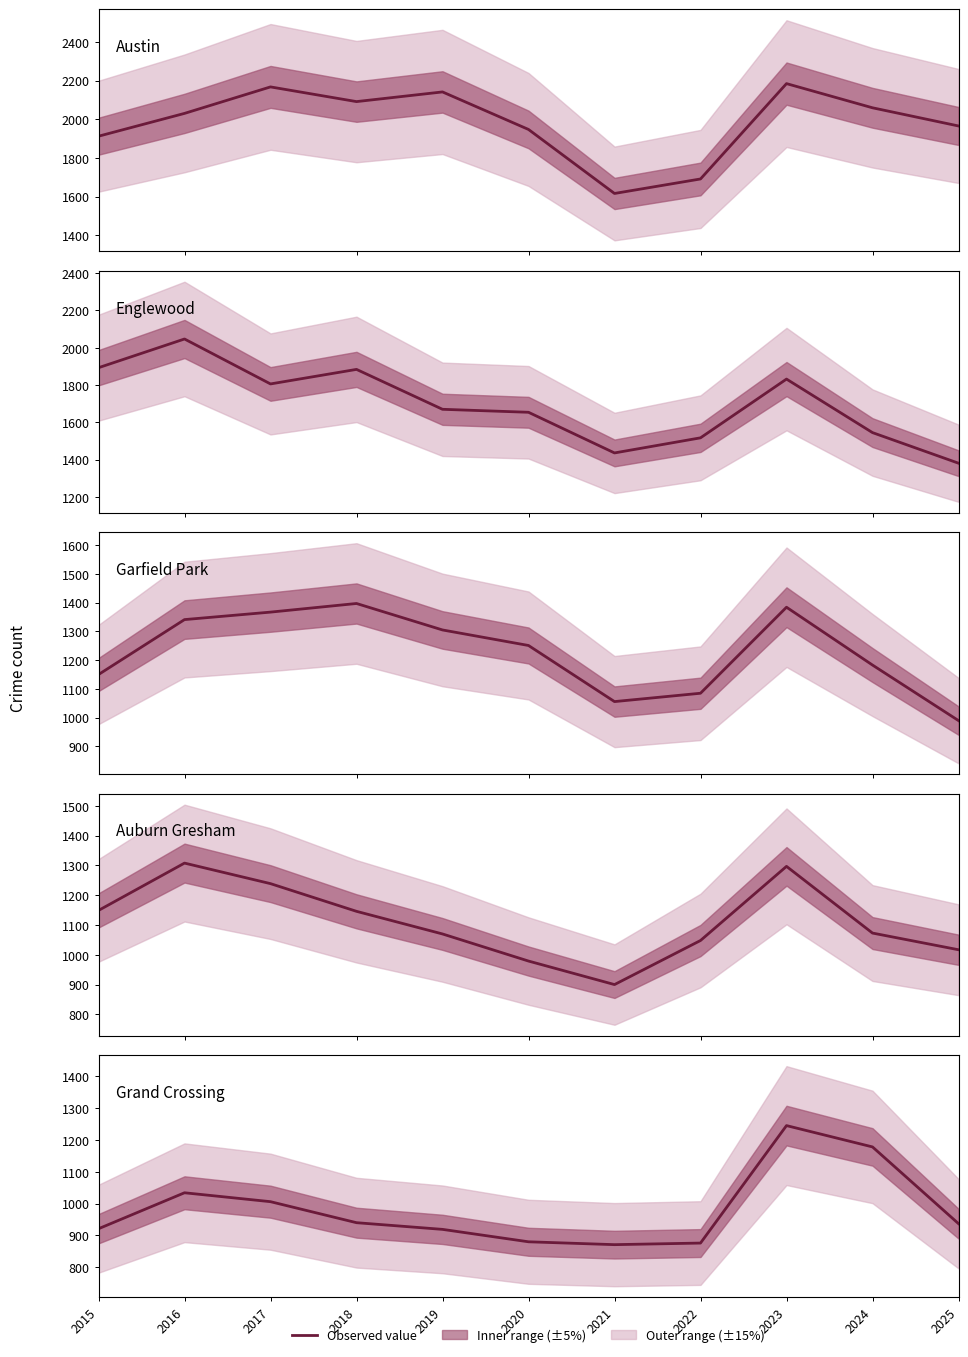

Where is the first local minimum for Englewood?

2017